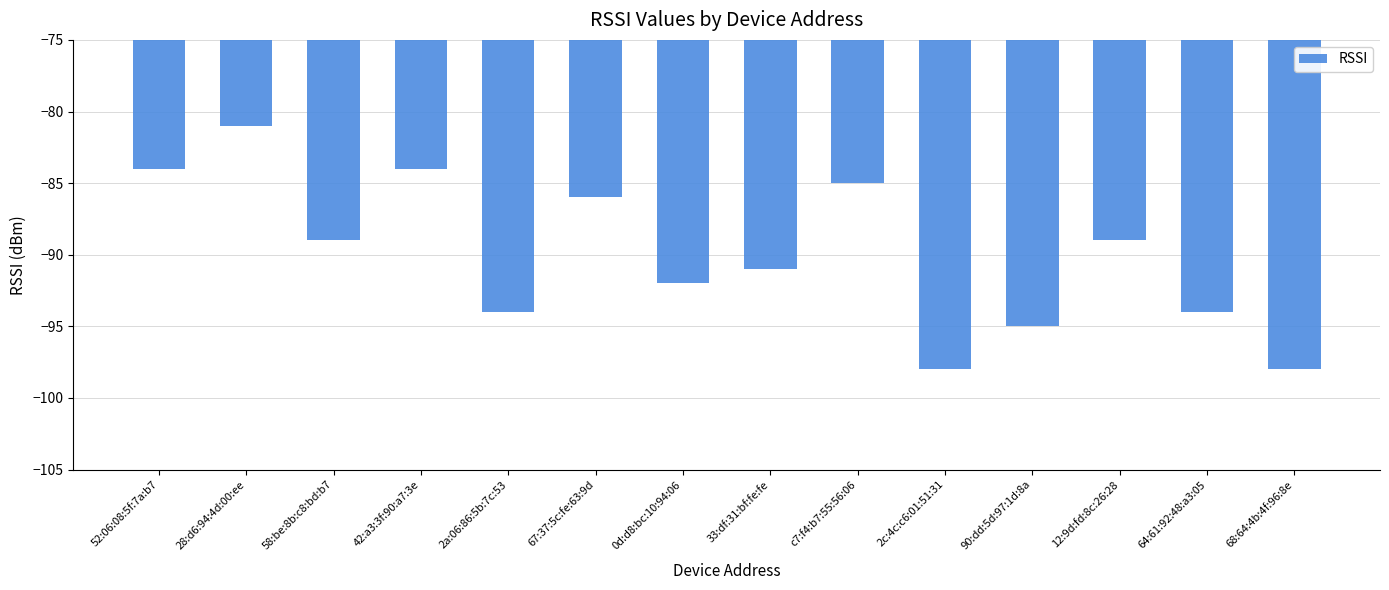

What is the change in value from 58:be:8b:c8:bd:b7 to 68:64:4b:4f:96:8e?

-9